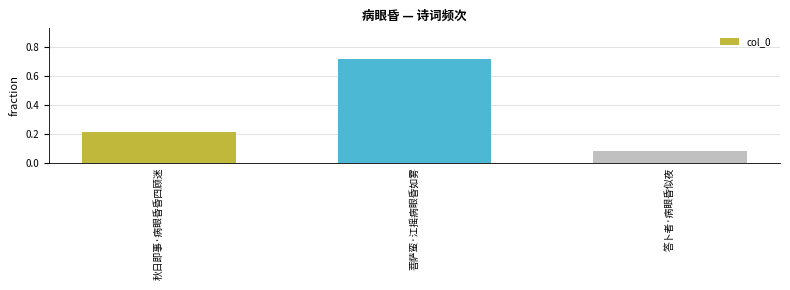

List the labels in order of value, largest first.

菩萨蛮·江摇病眼昏如雾, 秋日即事·病眼昏昏四顾迷, 答卜者·病眼昏似夜